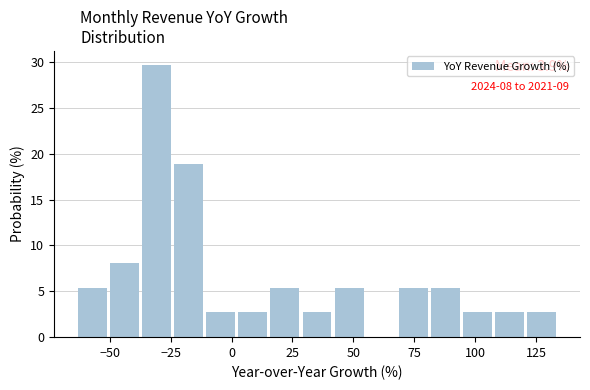

Read against the x-axis, roughly where is the centre of the tallest bar?

-30